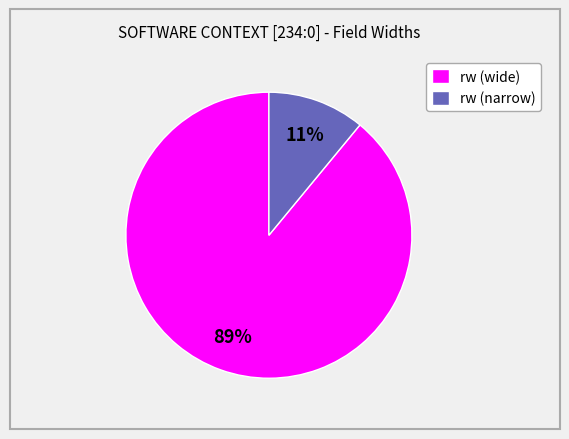

To the nearest percent, what is the difference between the largest and smallest slice percentages?

78%